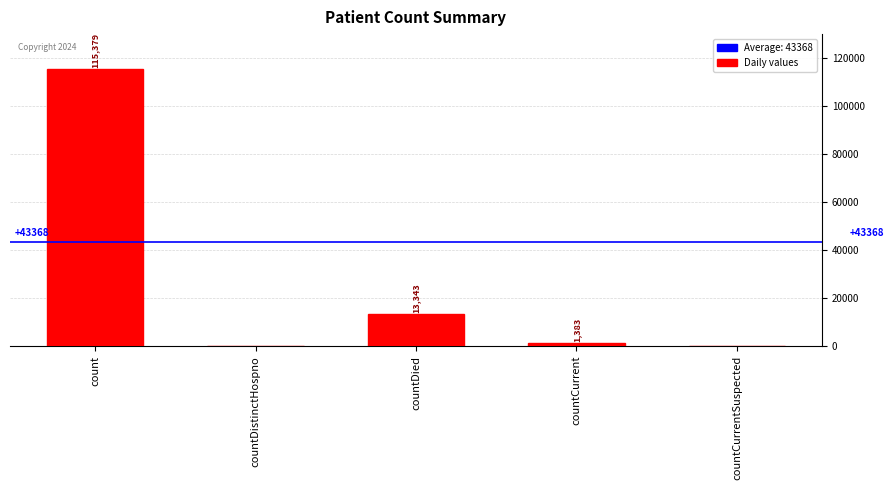

The value at countDied is 13343. True or false?

True